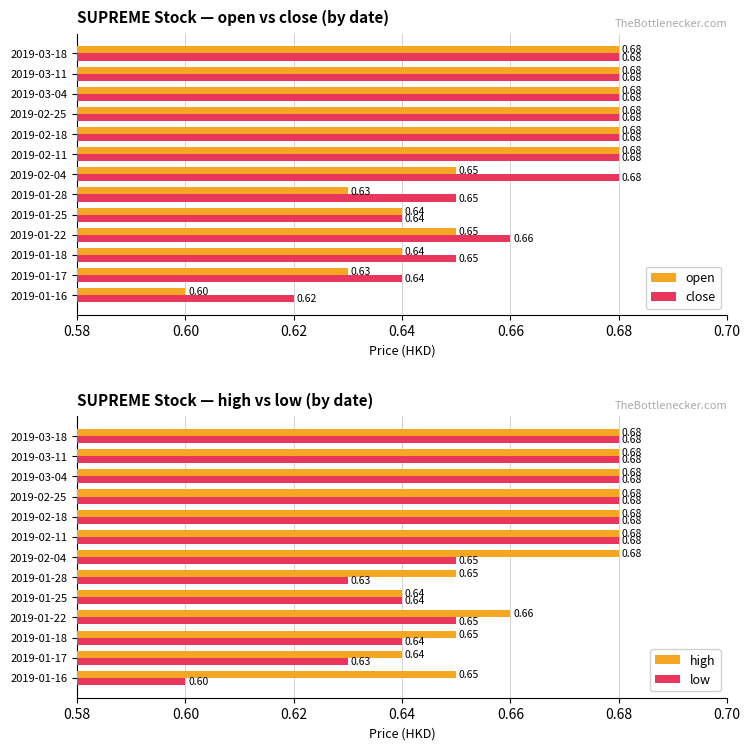

Reading left to right, what are all the values shown in this chart?

open: 0.6	0.6	0.6	0.7	0.6	0.6	0.7	0.7	0.7	0.7	0.7	0.7	0.7
close: 0.6	0.6	0.7	0.7	0.6	0.7	0.7	0.7	0.7	0.7	0.7	0.7	0.7
high: 0.7	0.6	0.7	0.7	0.6	0.7	0.7	0.7	0.7	0.7	0.7	0.7	0.7
low: 0.6	0.6	0.6	0.7	0.6	0.6	0.7	0.7	0.7	0.7	0.7	0.7	0.7